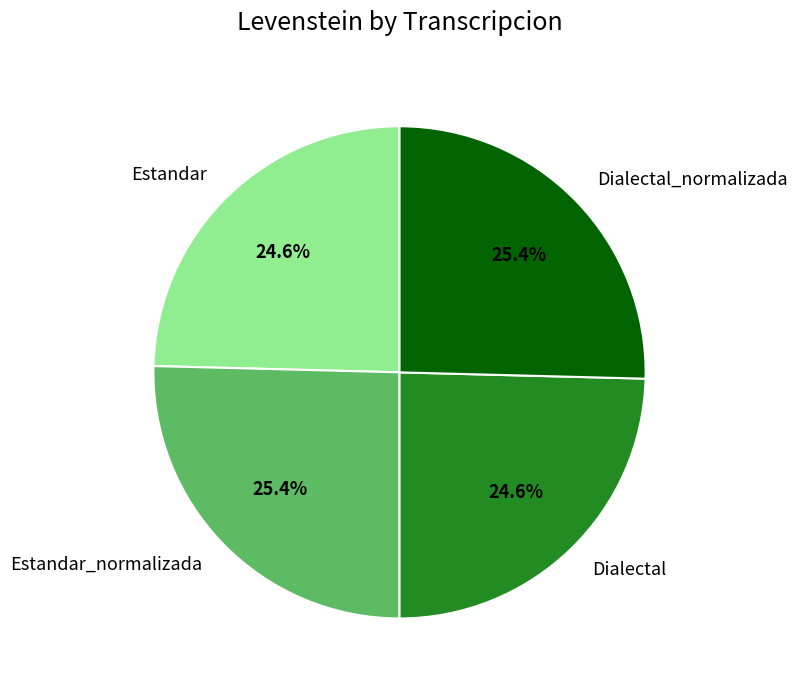

What percentage is the Estandar_normalizada slice, to the nearest percent?

25%